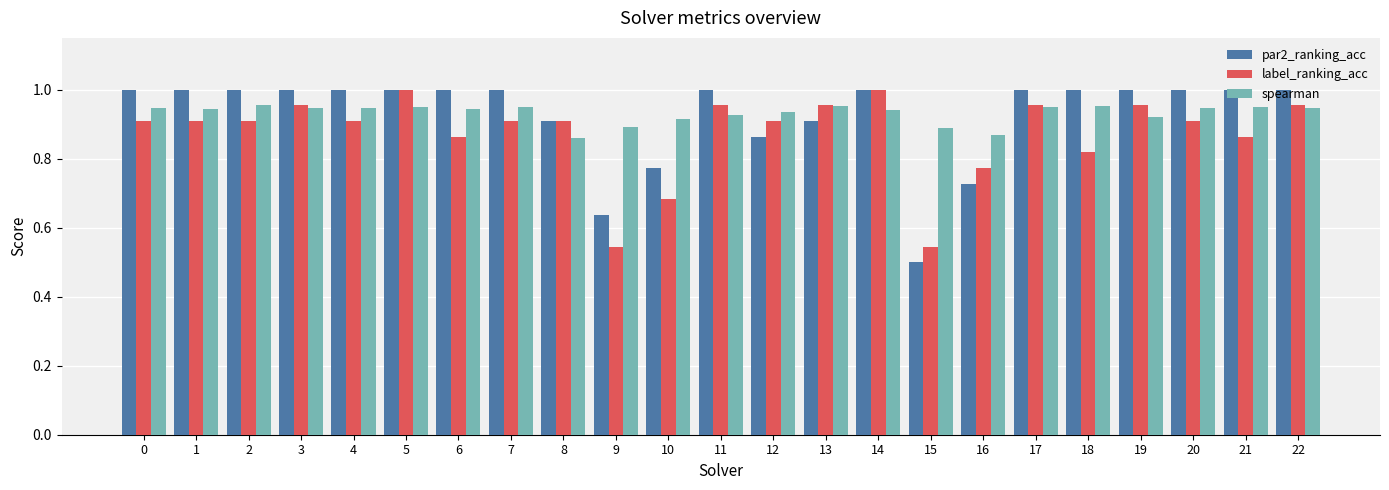

Are the bars grouped side by side (vs. stacked)?

Yes